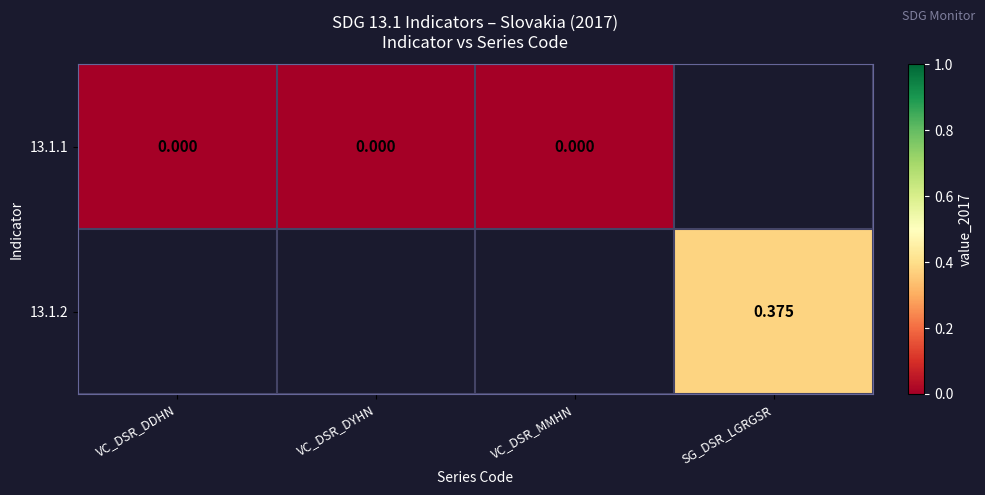

Which series has the largest range (max minus min)?

13.1.1